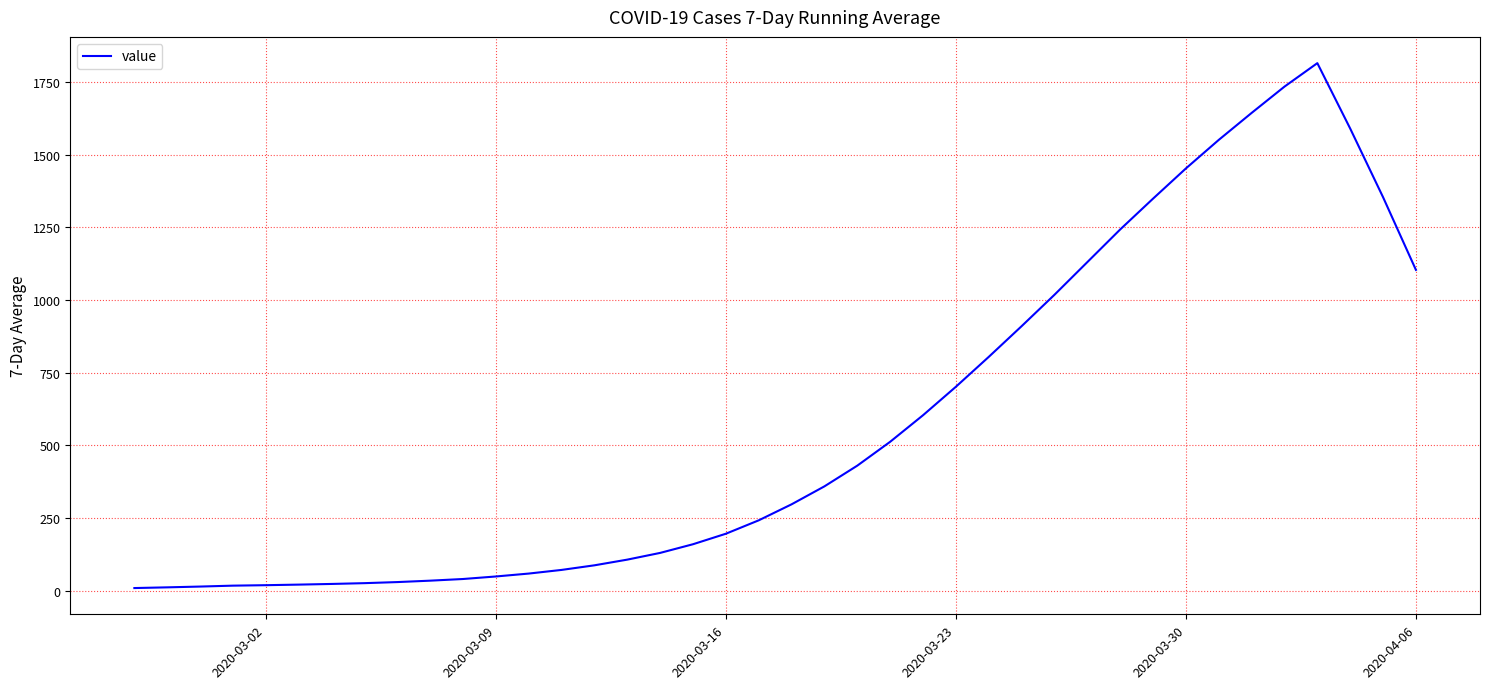

What is the greatest value displayed?

1815.7